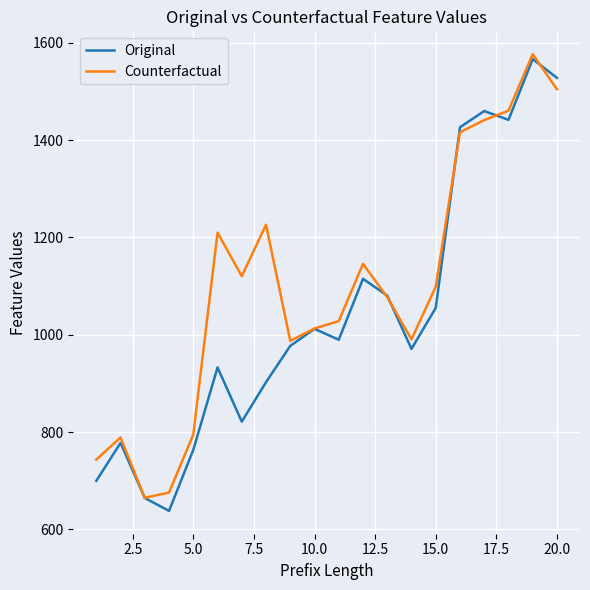

Which series has the largest total across all categories?

Counterfactual